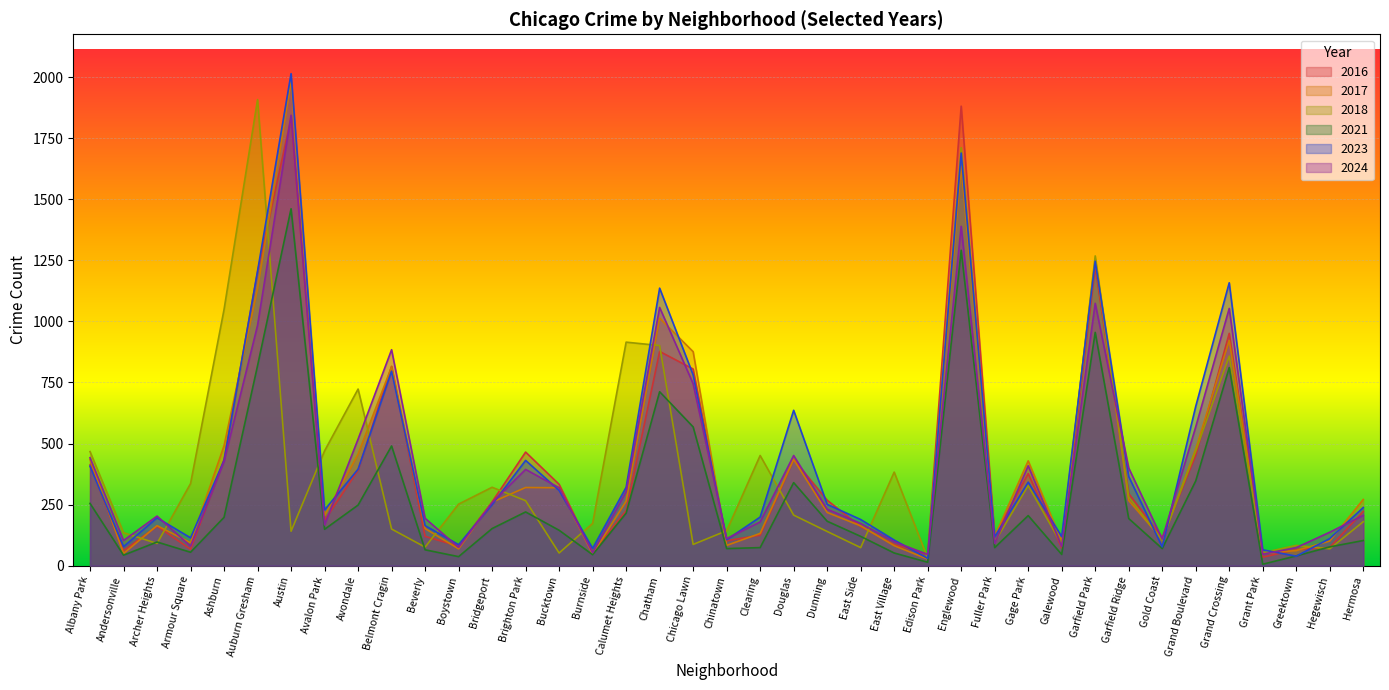

How many data points in 2021 are above 149?

19